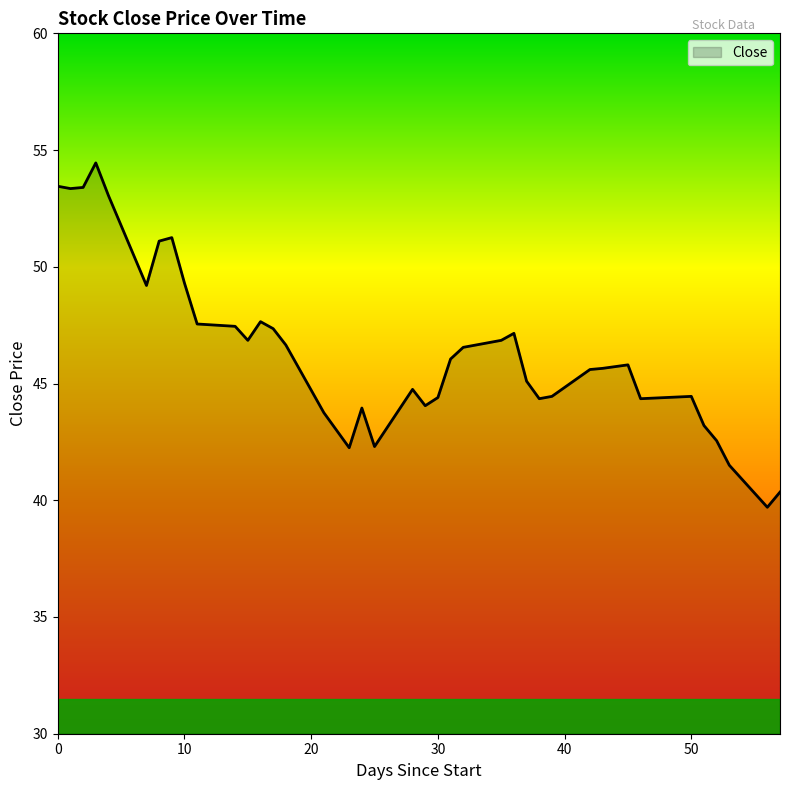

What is the greatest value displayed?

54.5